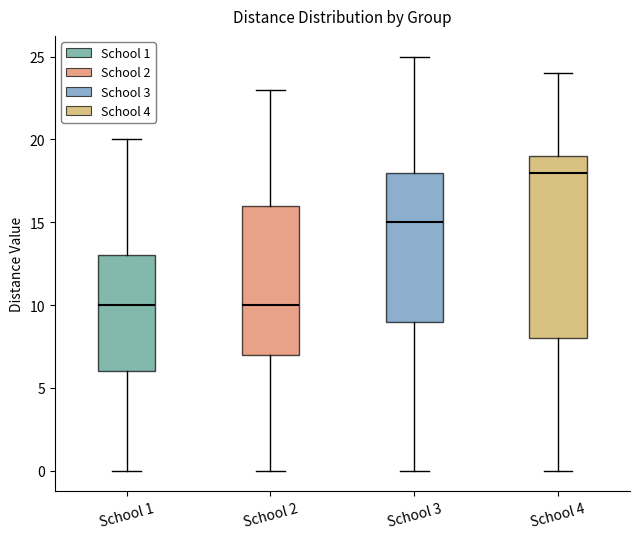

Reading left to right, read every box against the y-axis: the position of its median line, the range the box covers, and the ends of its whiskers. The values are not printed on the chart, so give them approximately, as read against the axis.

School 1: median 10, box 6 to 13, whiskers 0 to 20
School 2: median 10, box 7 to 16, whiskers 0 to 23
School 3: median 15, box 9 to 18, whiskers 0 to 25
School 4: median 18, box 8 to 19, whiskers 0 to 24